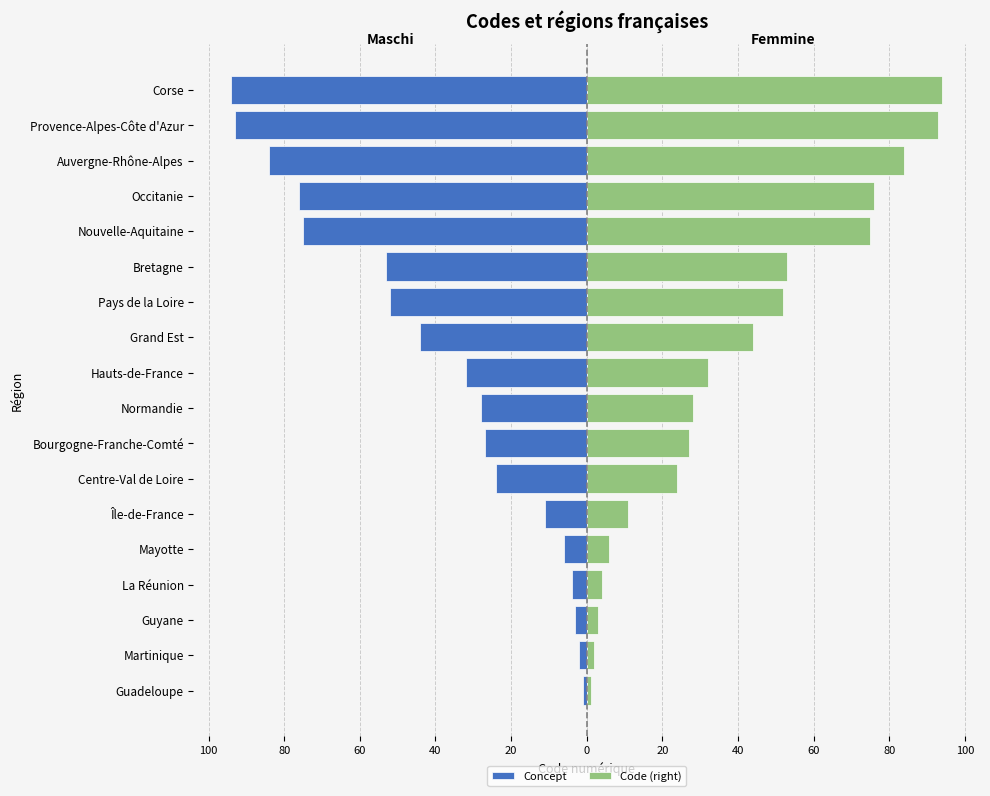

What is the average value of the Concept series?

-39